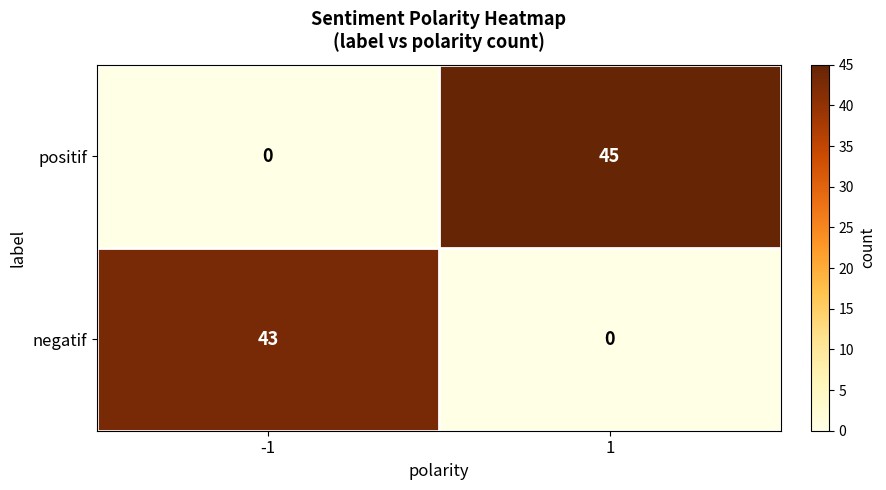

List the series in order of their overall mean, lowest first.

negatif, positif